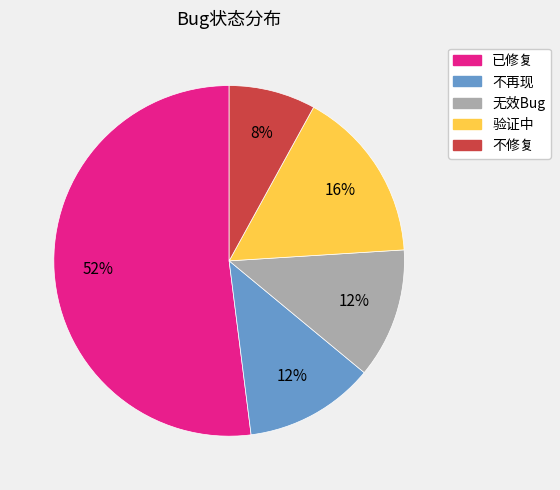

Combined, do 无效Bug and 不再现 account for over 50%?

No